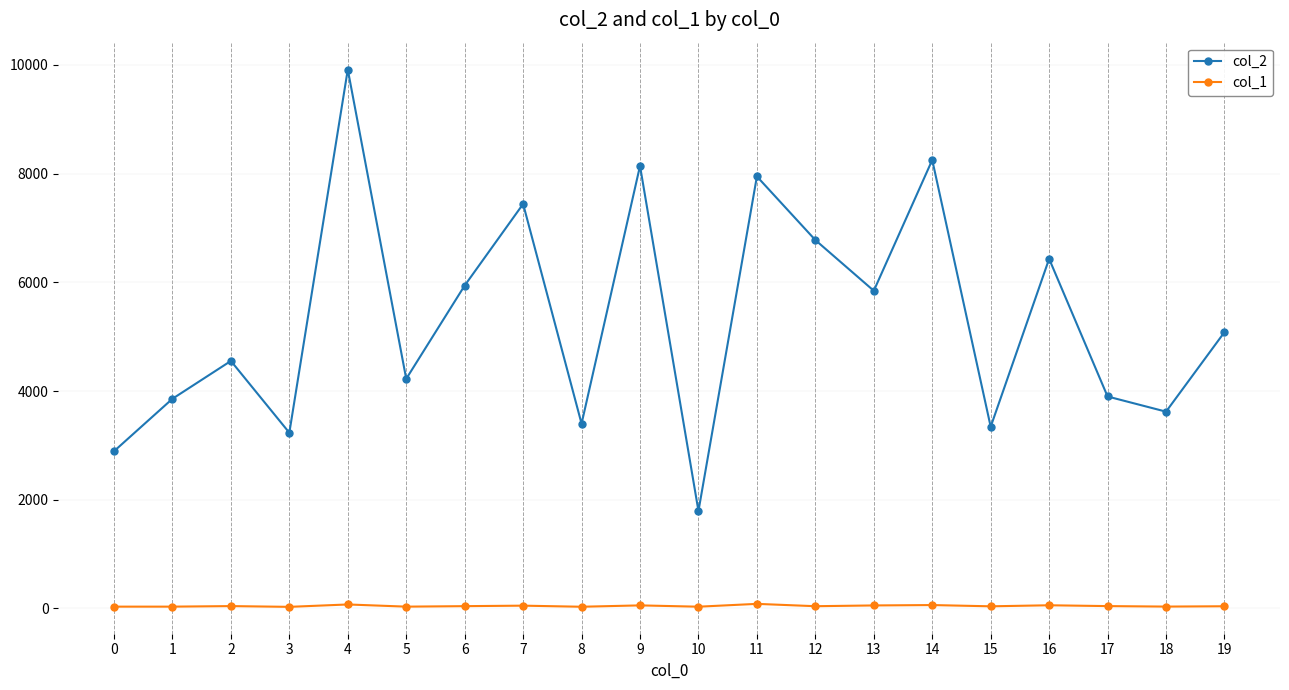

Count the number of categories in the chart.

20